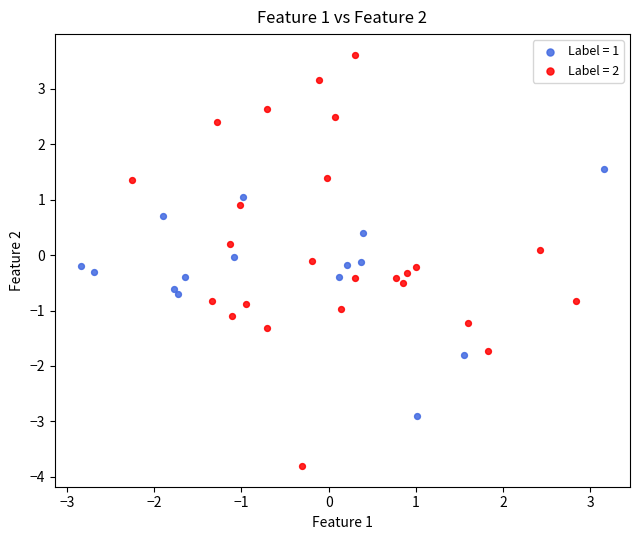

Which series contains the highest Y value?

Label = 2